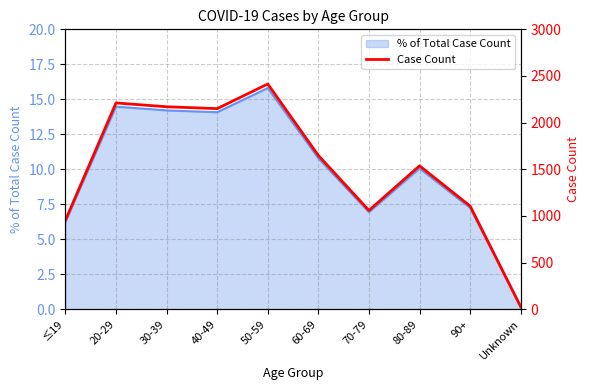

List the labels in order of value, smallest first.

Unknown, ≤19, 70-79, 90+, 80-89, 60-69, 40-49, 30-39, 20-29, 50-59